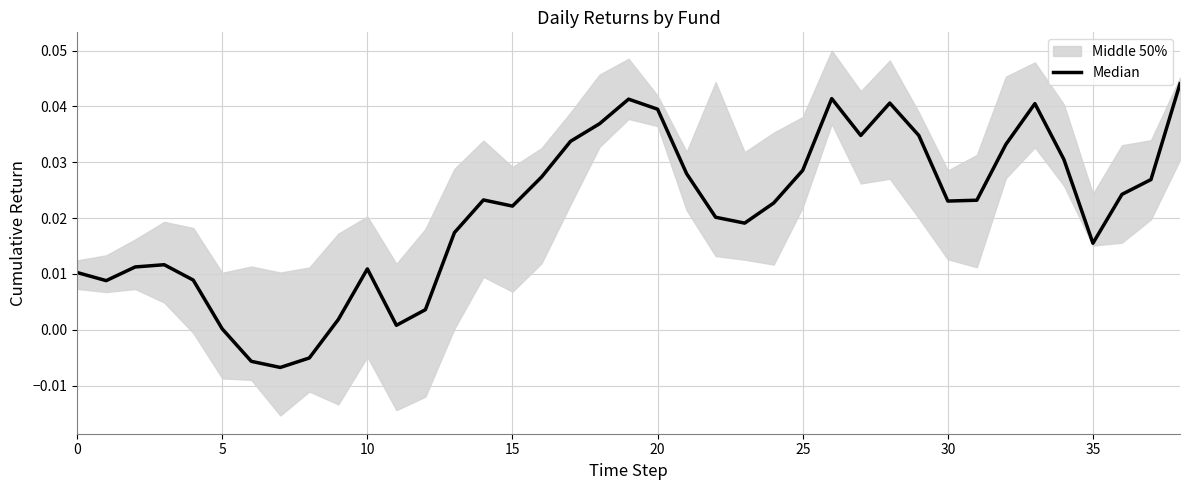

What is the label of the 16th point from the right?

23